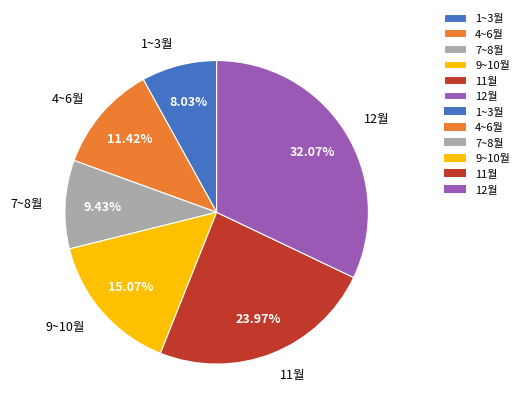

To the nearest percent, what portion does 12월 represent?

32%